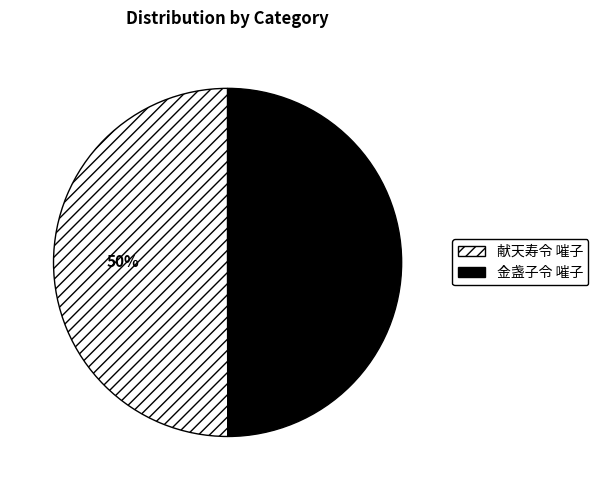

To the nearest percent, what is the average slice percentage?

50%